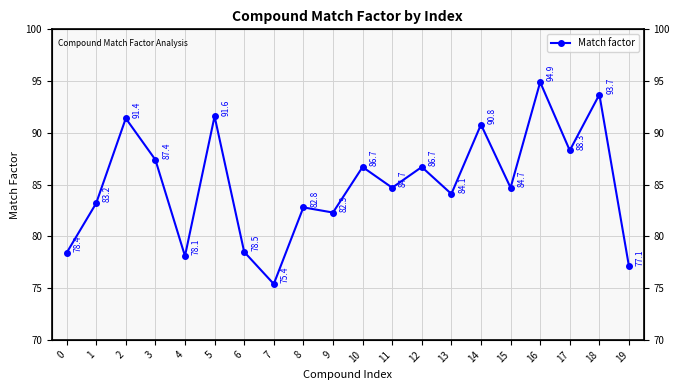

What is the maximum value shown in the chart?

94.9